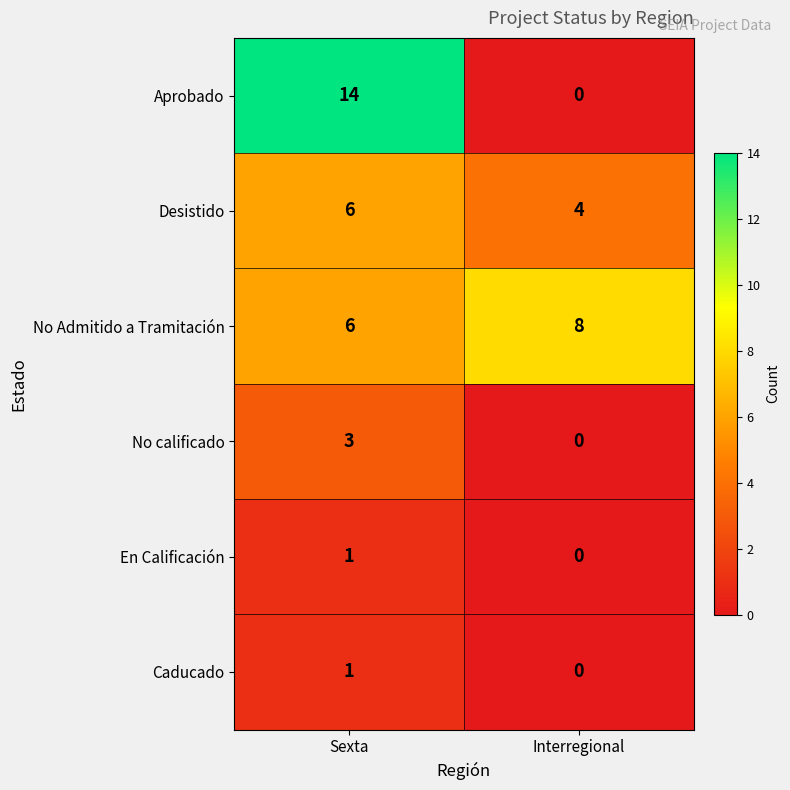

True or false: Aprobado has a value of 7 at Interregional.

False